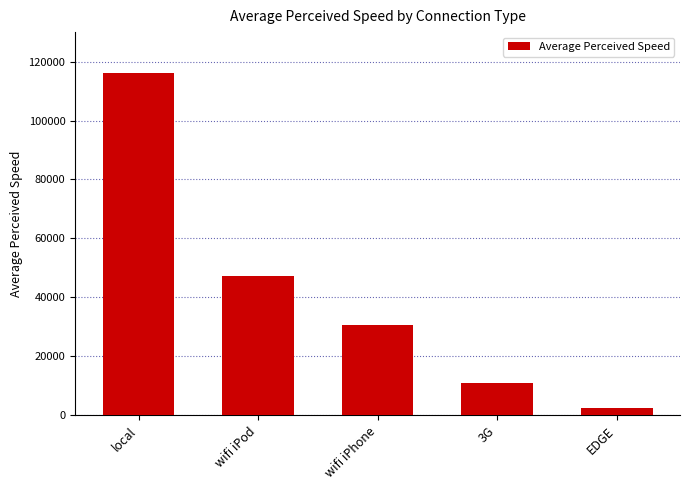

Which has a higher value, local or wifi iPod?

local